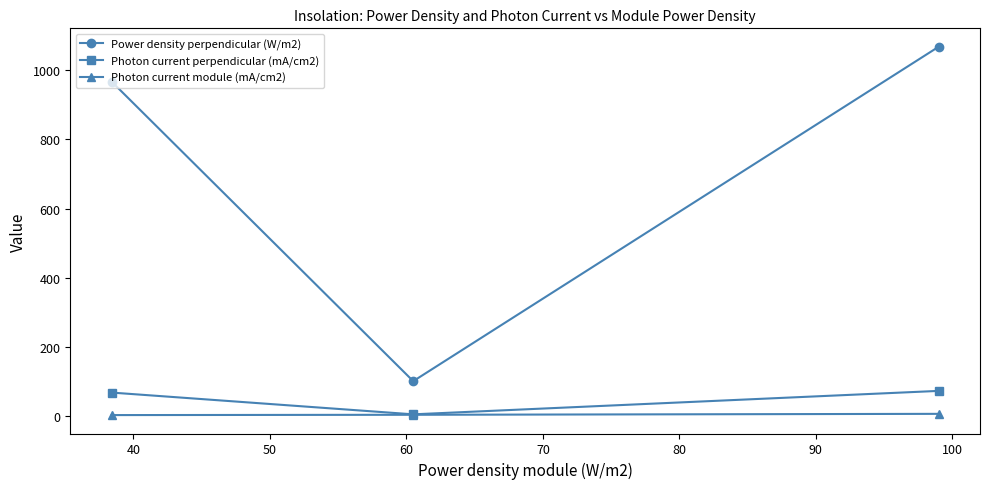

Which series has the widest spread of values?

Power density perpendicular (W/m2)